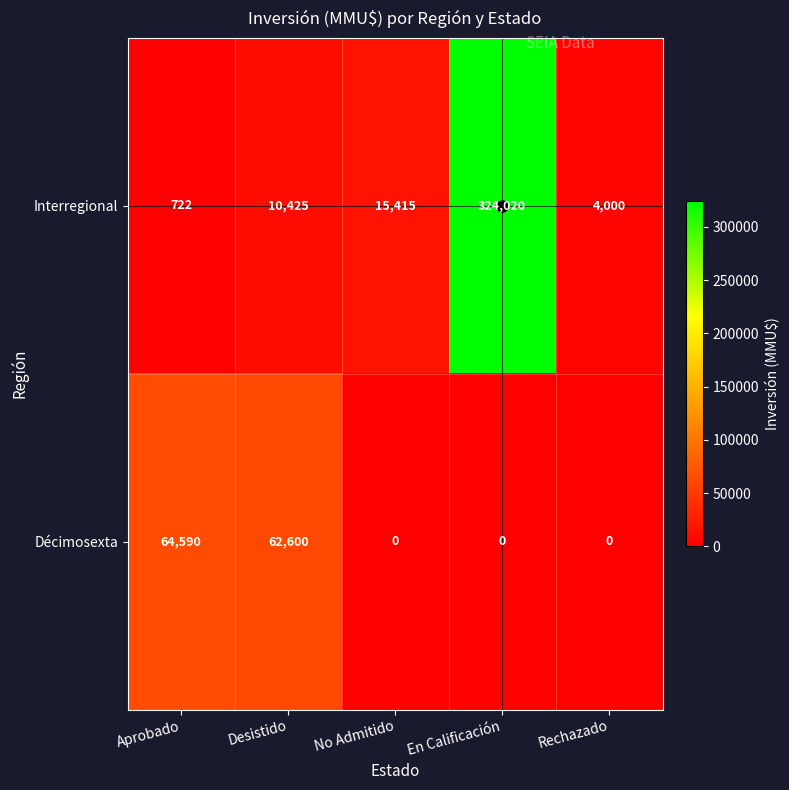

How many series are shown in this chart?

2